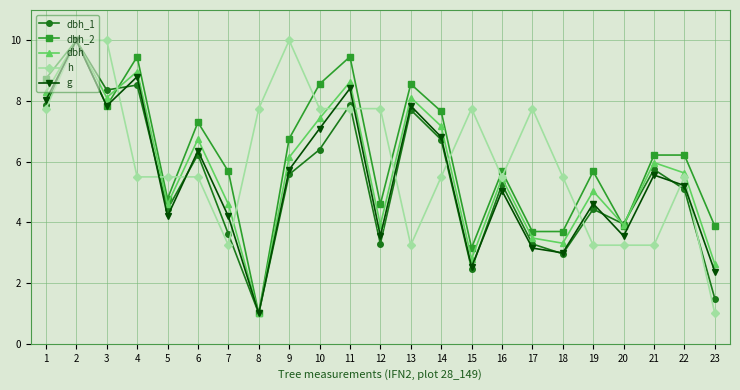

Which series changed the most between 7 and 23?

h